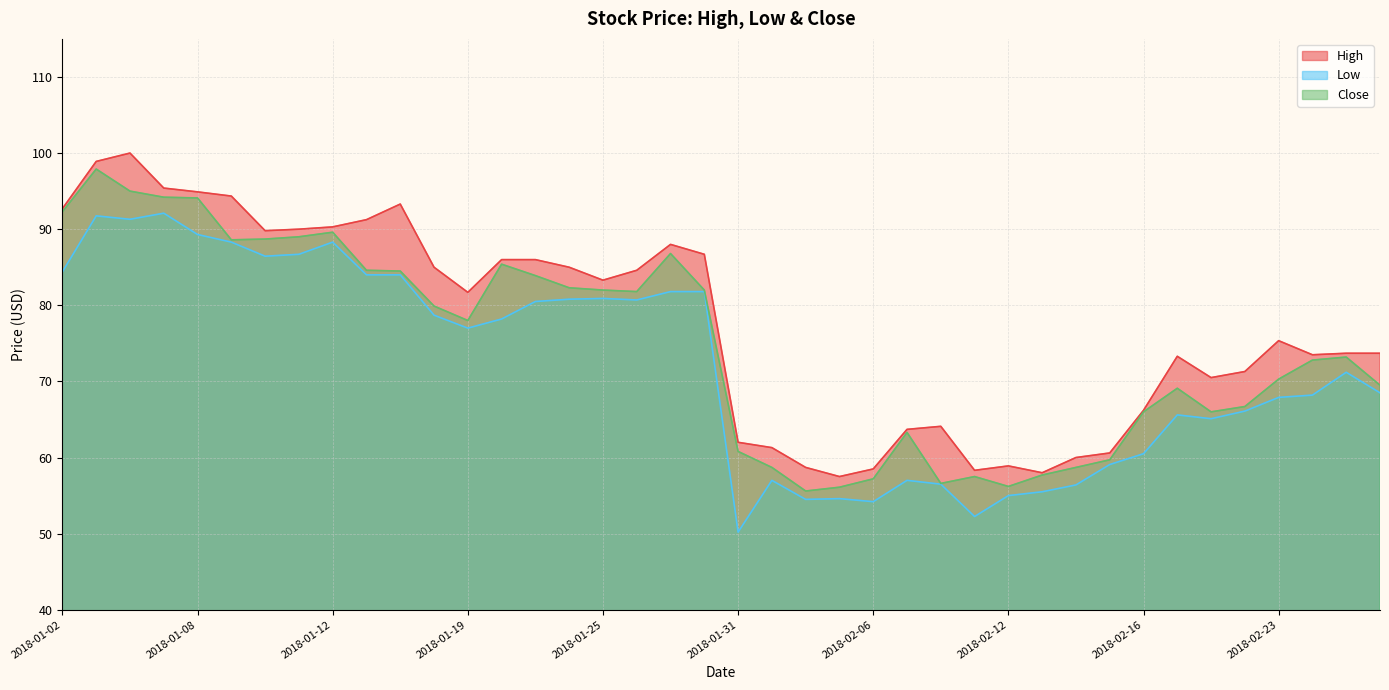

Where does the High series first go above 81?

2018-01-02